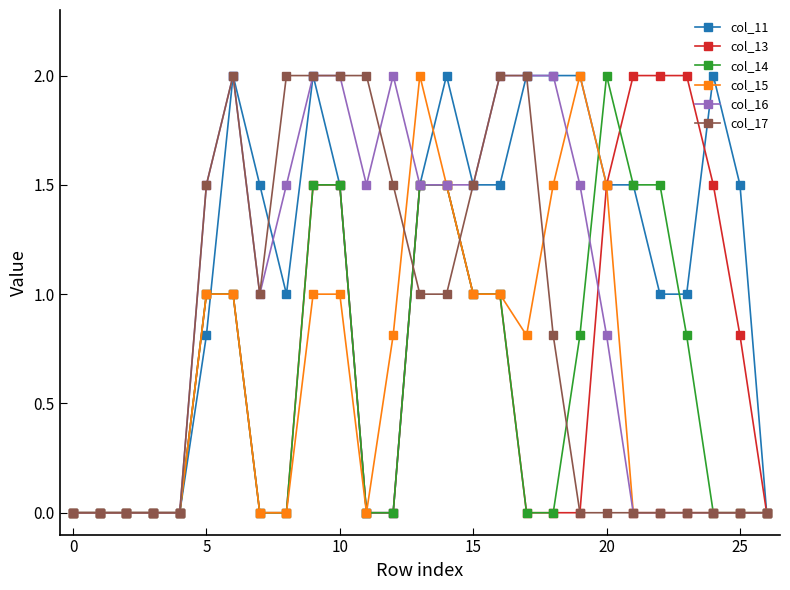

What are all the series names shown in the legend?

col_11, col_13, col_14, col_15, col_16, col_17